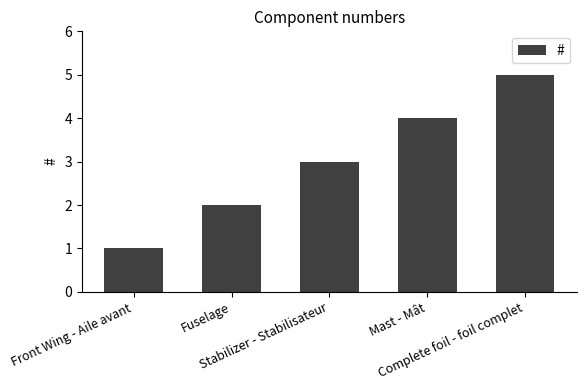

What is the difference between the second highest and minimum values?

3